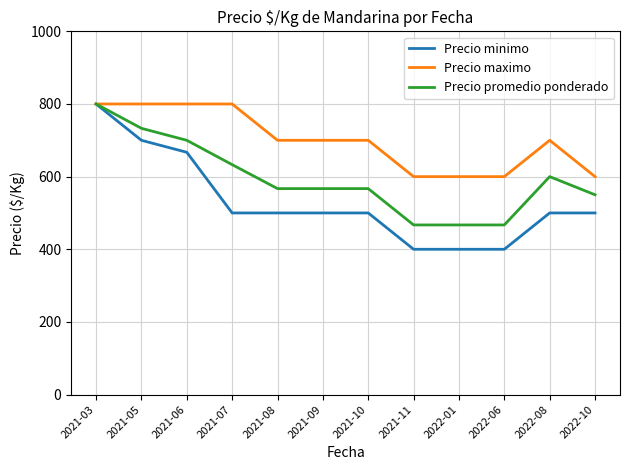

What is the difference between the Precio maximo values at 2021-06 and 2021-10?

100